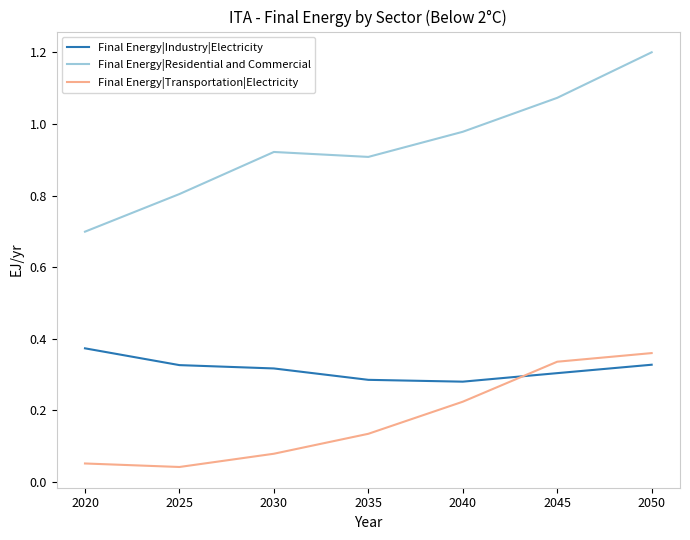

Which category has the lowest value in the Final Energy|Residential and Commercial series?

2020